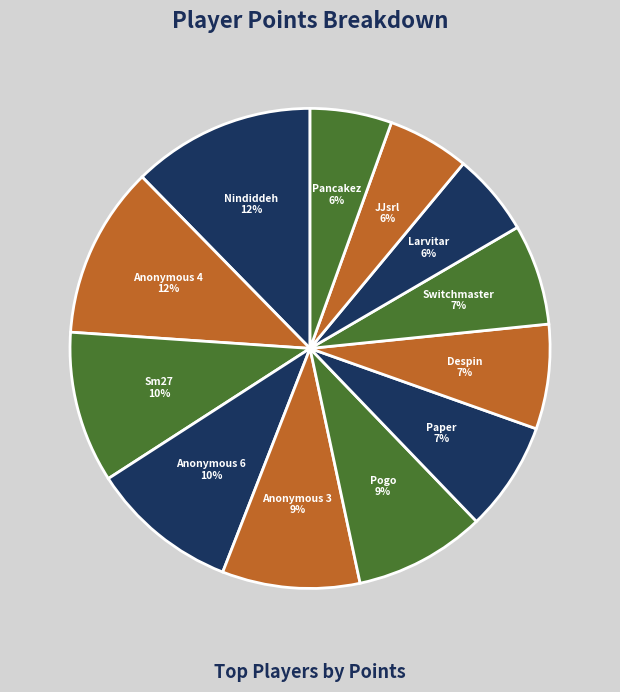

Is there a majority slice in this chart?

No